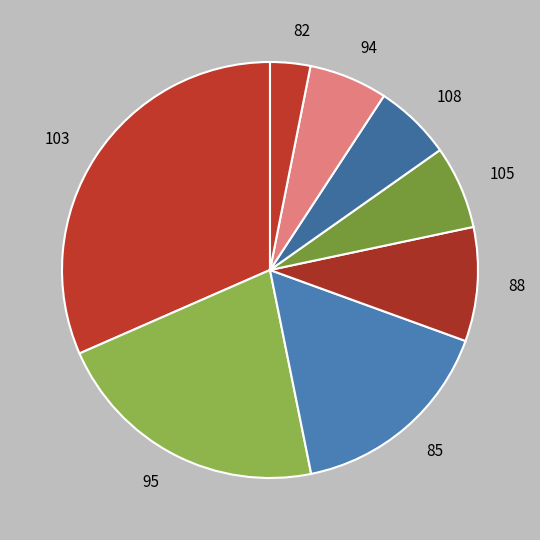

What is the smallest slice in the pie chart?

82